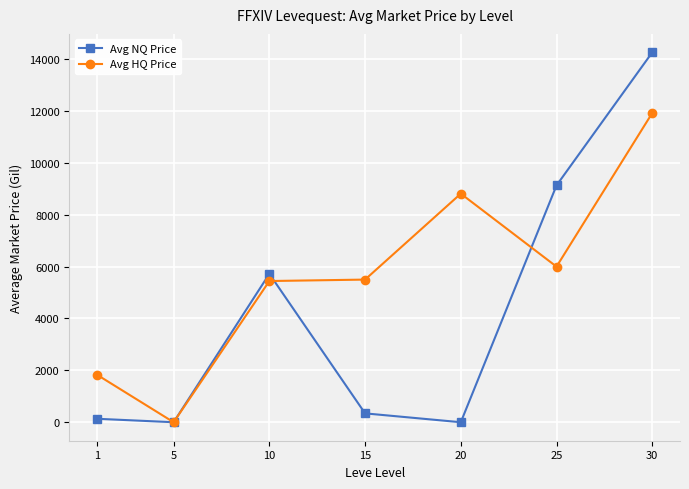

How many data points in Avg NQ Price are less than 341?

3